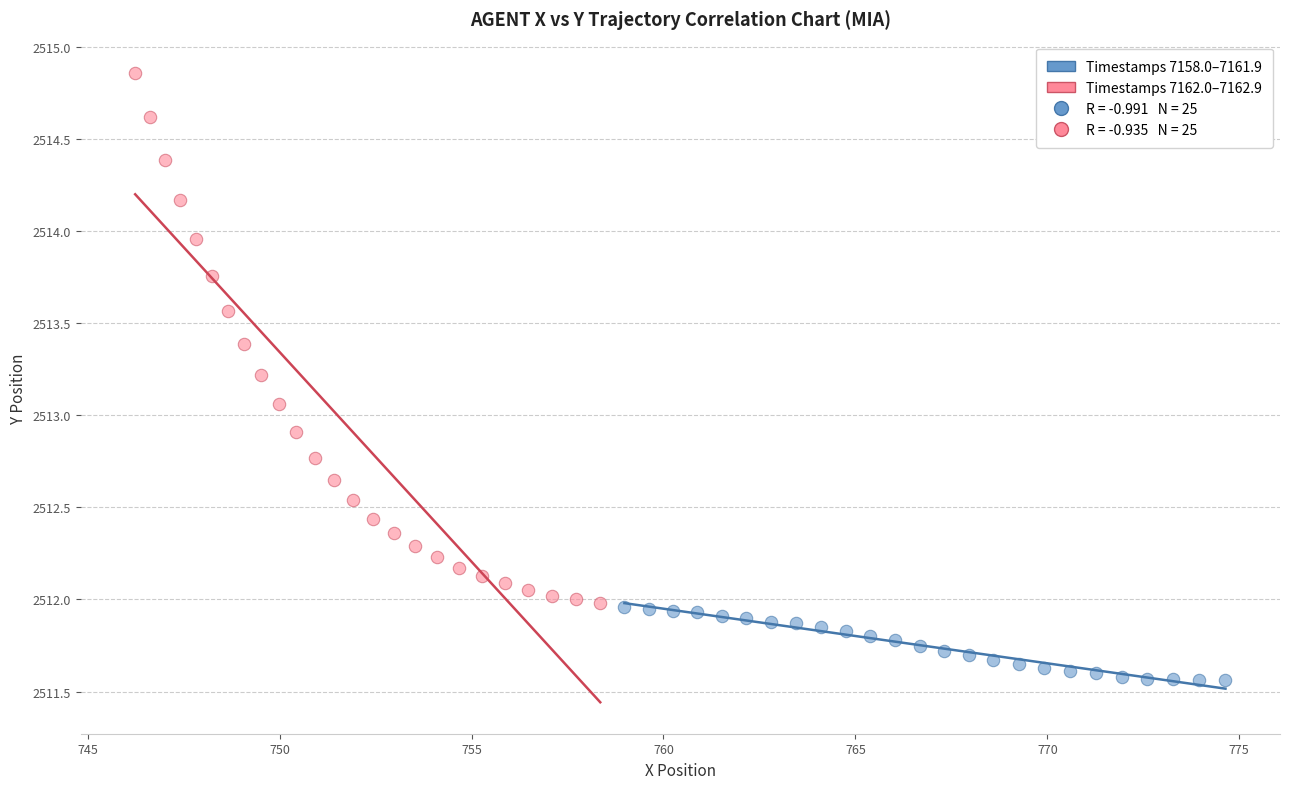

Which series contains the lowest Y value?

Timestamps 7158.0–7161.9